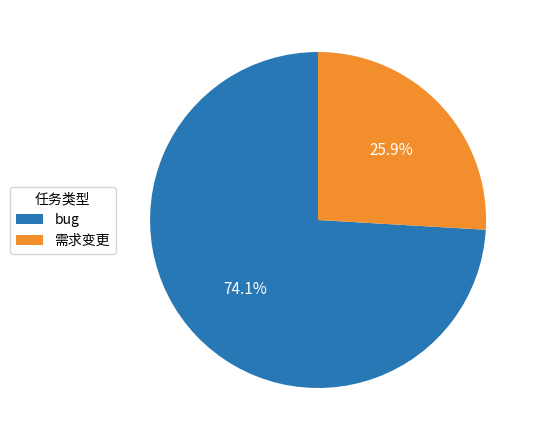

Which slice represents more than half of the pie?

bug